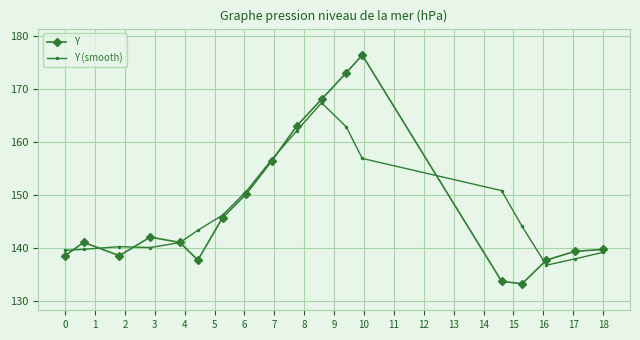

What are all the series names shown in the legend?

Y, Y (smooth)